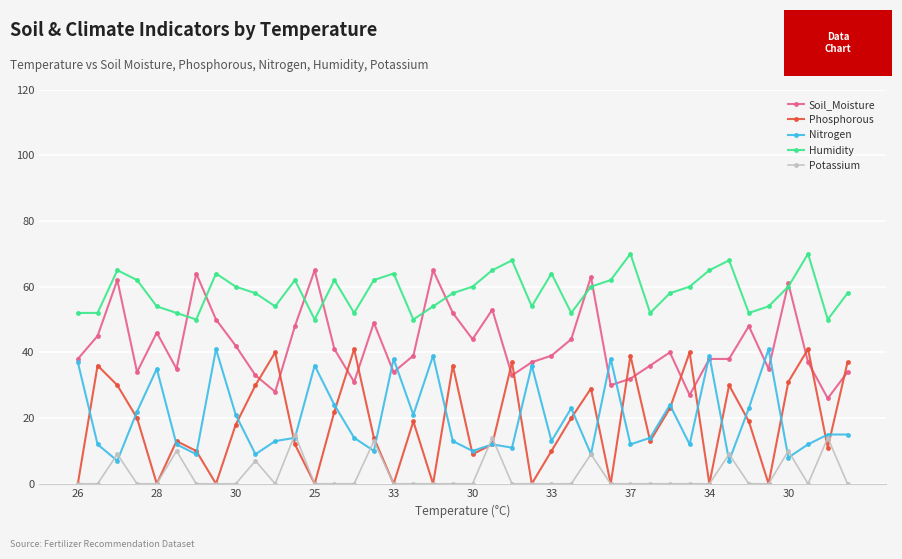

True or false: Phosphorous and Humidity intersect in this chart.

False